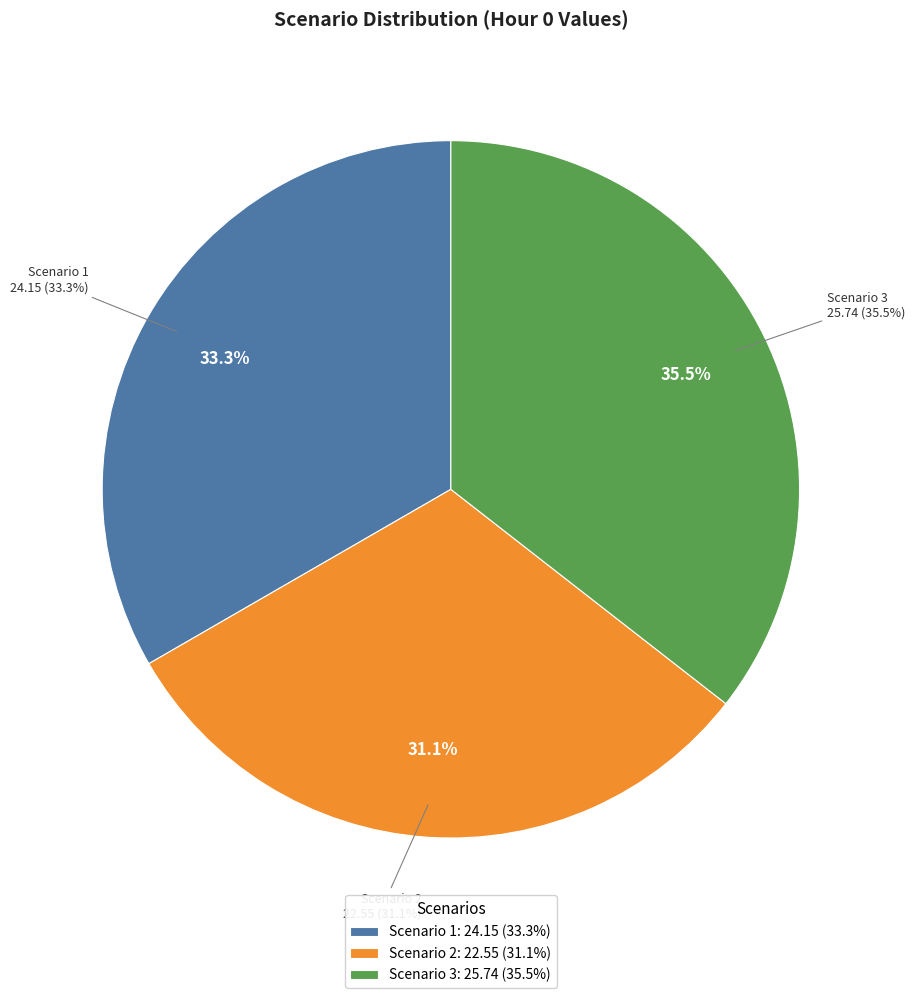

Do Scenario 1 and Scenario 3 together represent more than half of the pie?

Yes